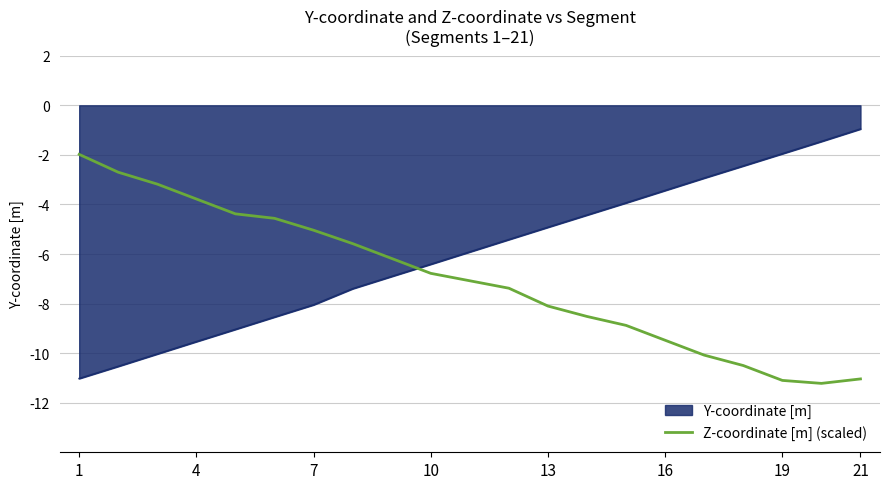

What is the minimum value shown in the chart?

-11.2